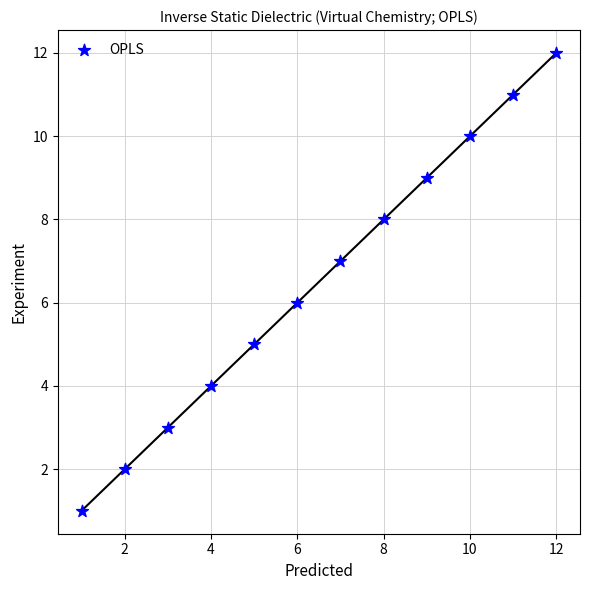

What is the average X value?

6